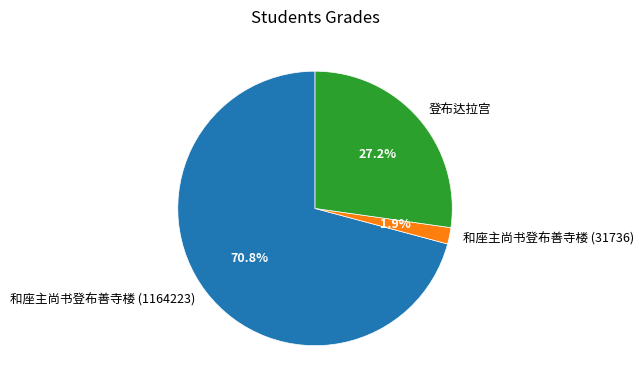

Between 和座主尚书登布善寺楼 (31736) and 和座主尚书登布善寺楼 (1164223), which is larger?

和座主尚书登布善寺楼 (1164223)